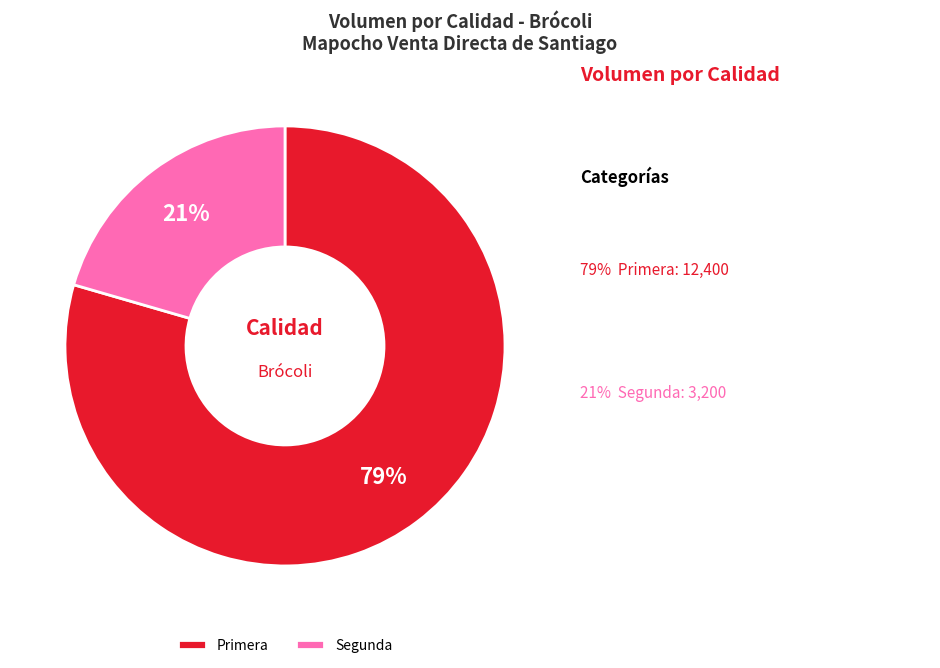

To the nearest percent, what portion does Segunda represent?

21%